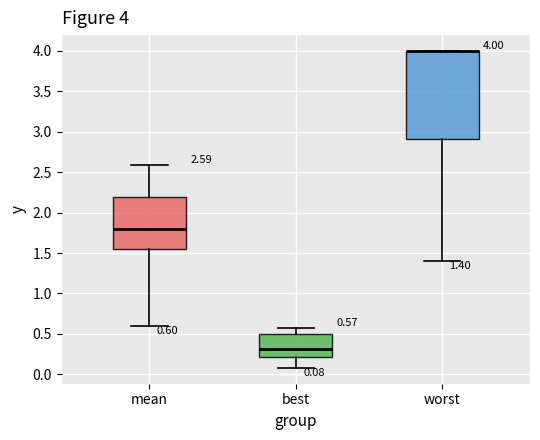

Comparing the boxes themselves (not the whiskers), which one is the tallest?

worst